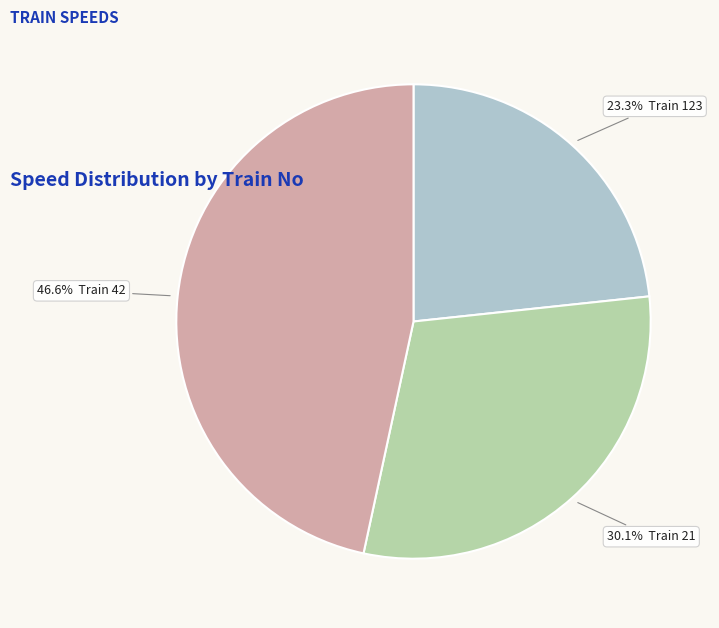

To the nearest percent, what is the average slice percentage?

33%